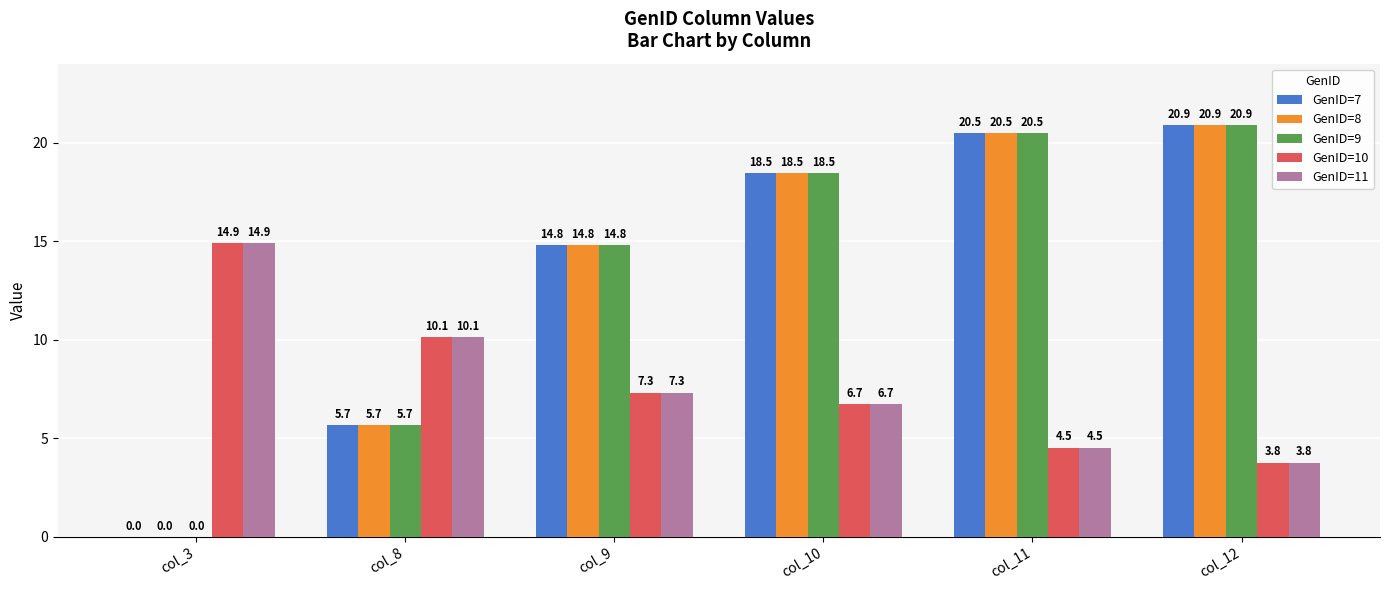

How many values in the GenID=8 series exceed 18?

3